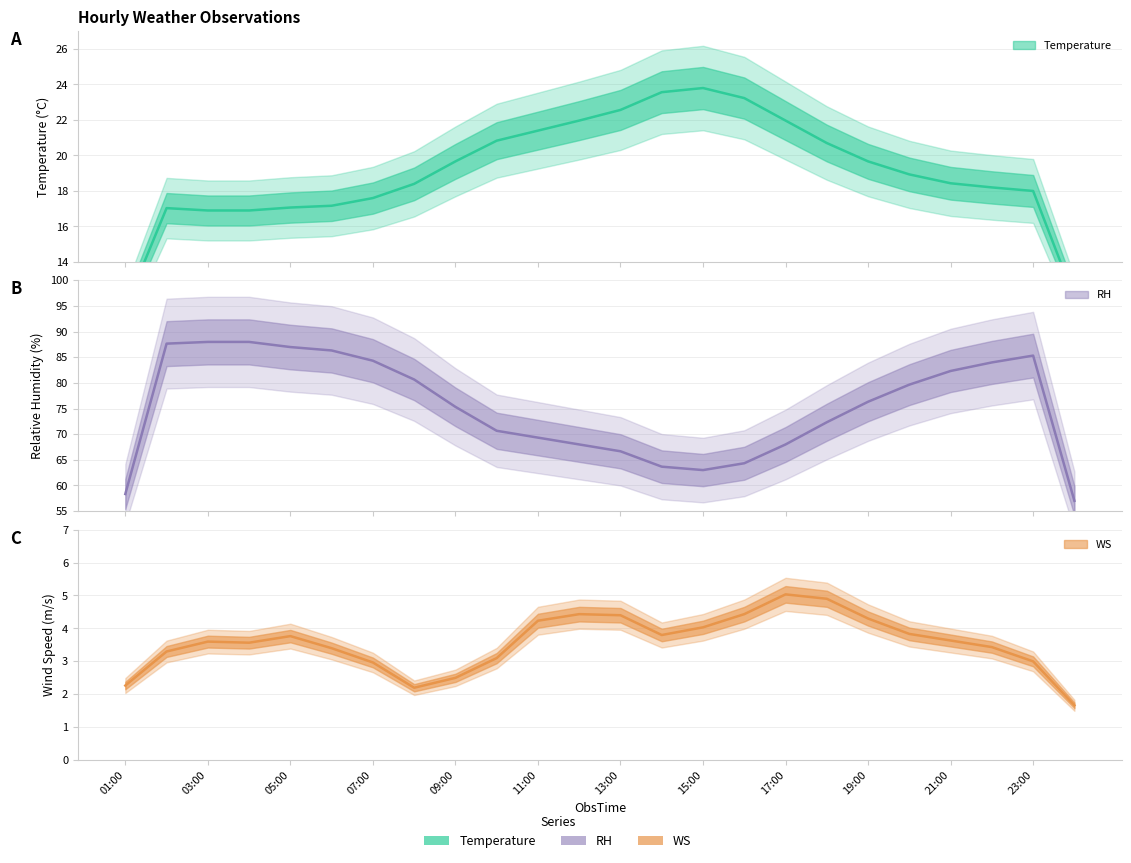

True or false: RH and Temperature cross at least once.

False